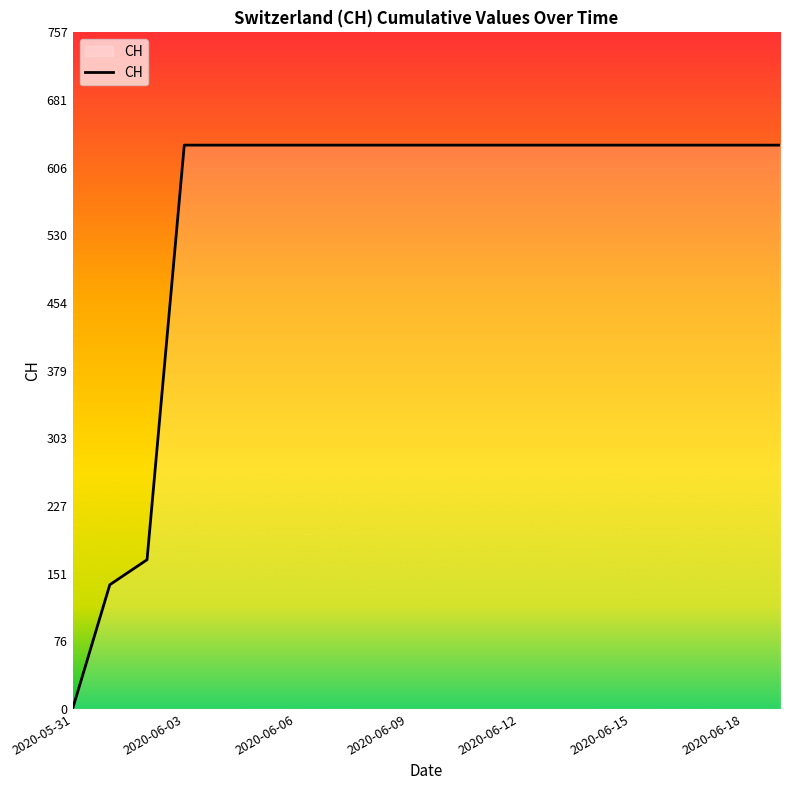

Is this an area chart (filled region under the line)?

Yes